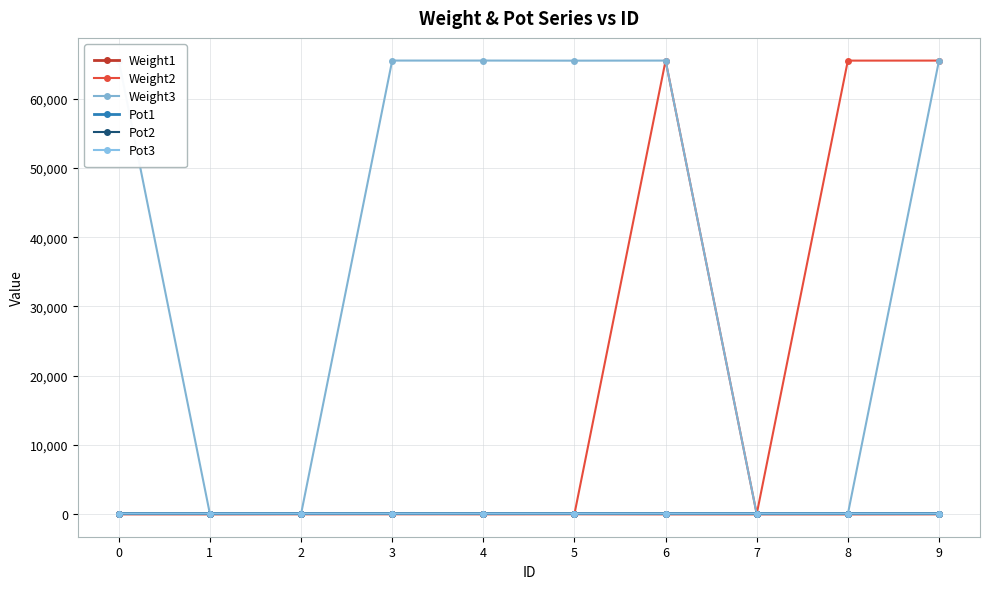

At how many categories does at least one series exceed 28587?

7